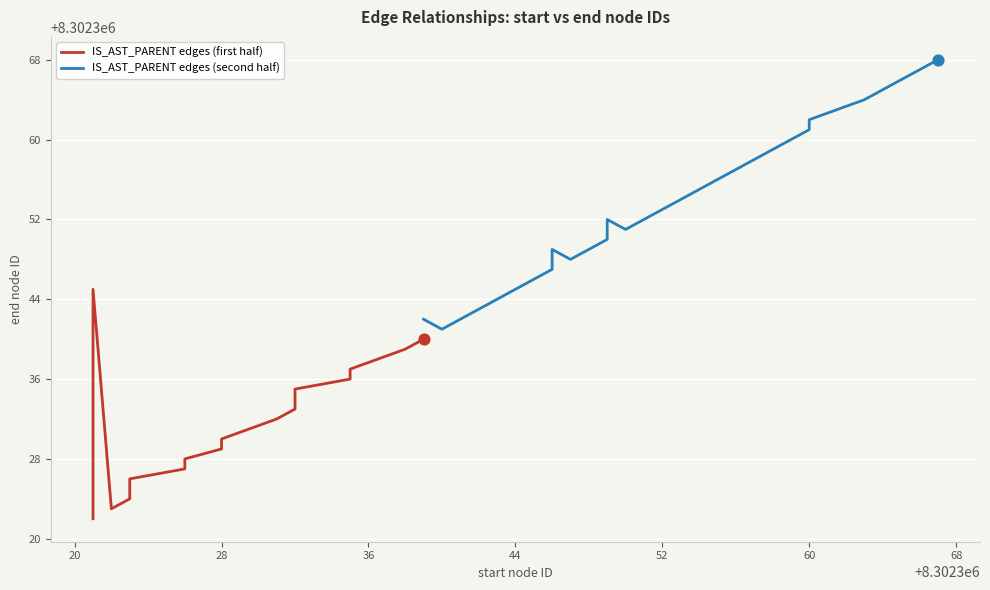

Which series reaches the minimum Y coordinate?

IS_AST_PARENT edges (first half)